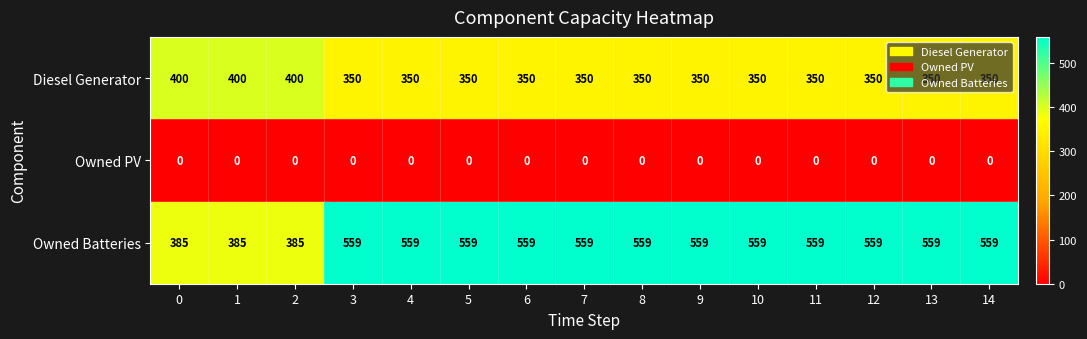

The Diesel Generator series shows 350 at 6. True or false?

True